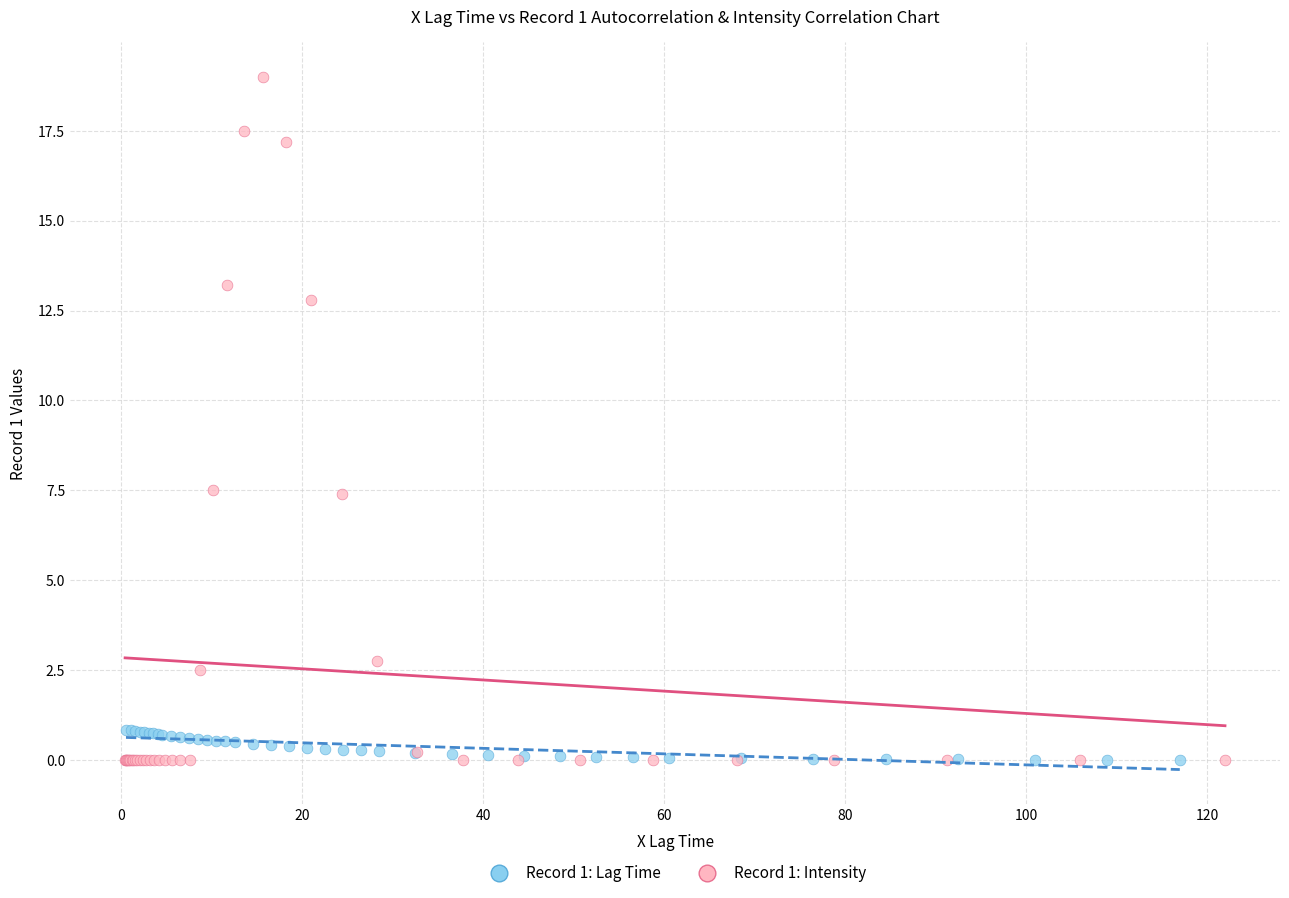

Which series has the widest spread of Y values?

Record 1: Intensity